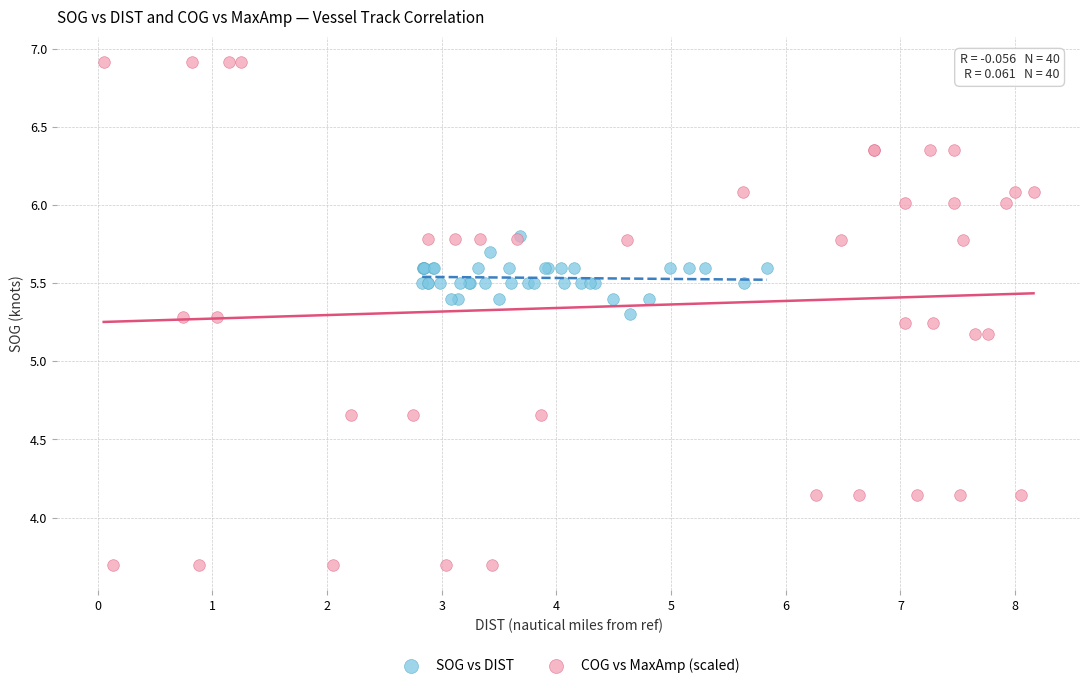

Which series reaches the minimum Y coordinate?

COG vs MaxAmp (scaled)